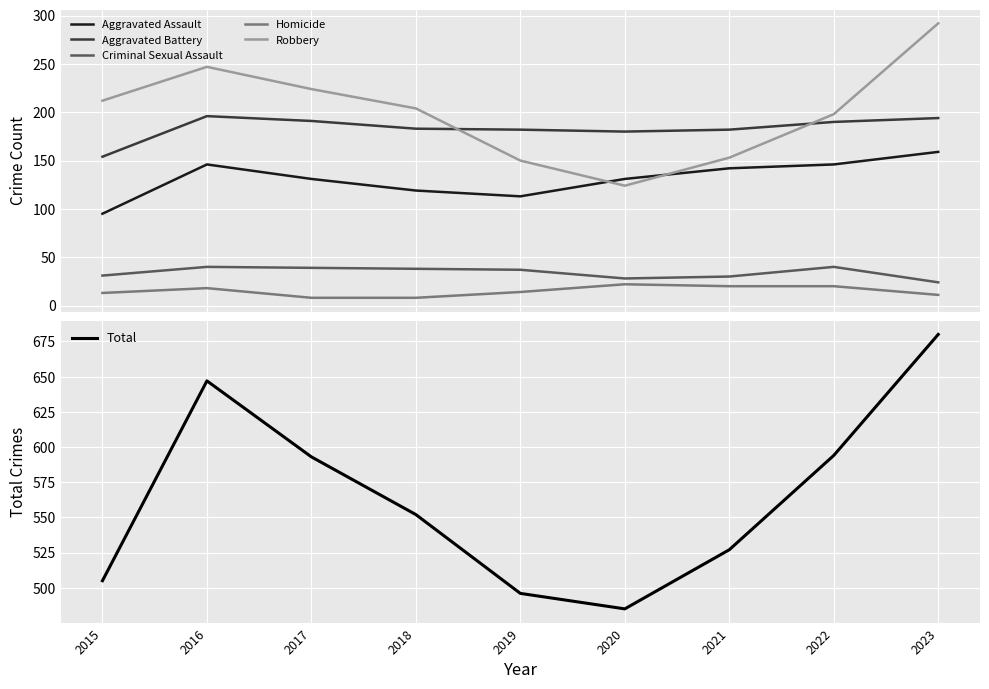

Which has a higher value, 2017 or 2019?

2017